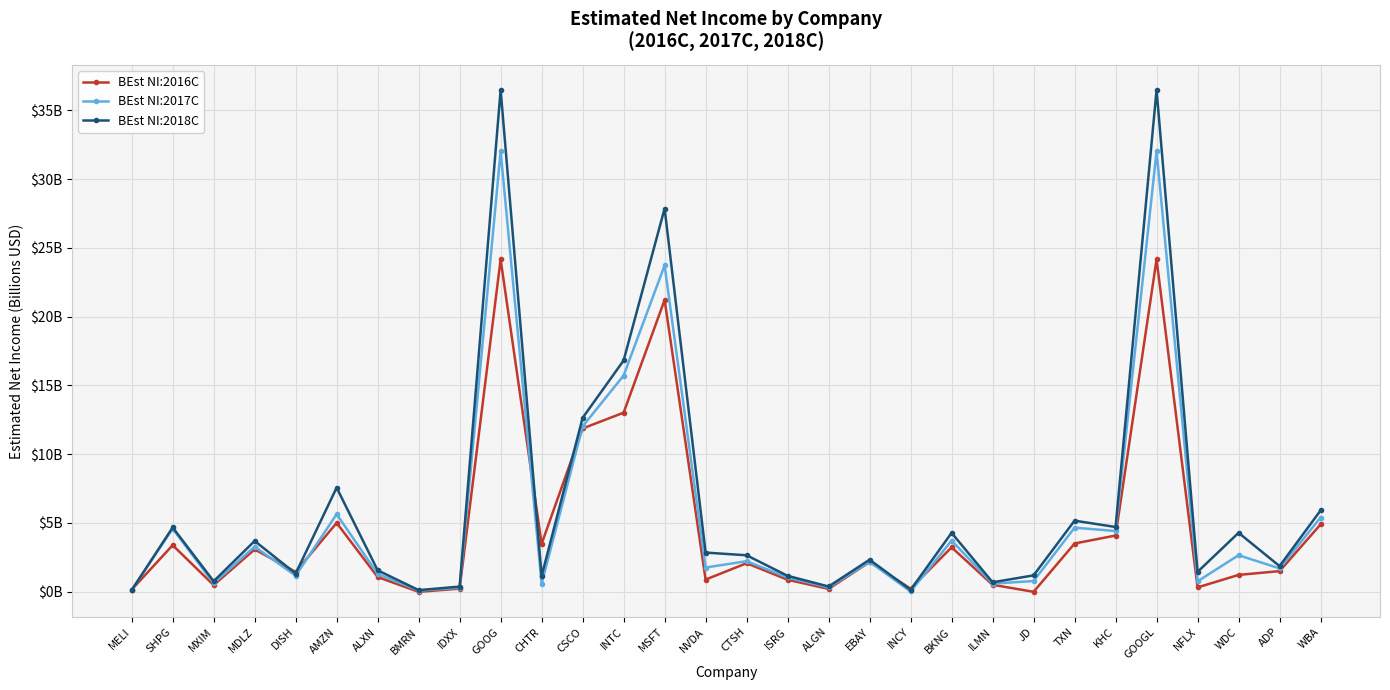

What is the difference between the highest and lowest values at GOOG?

12.3